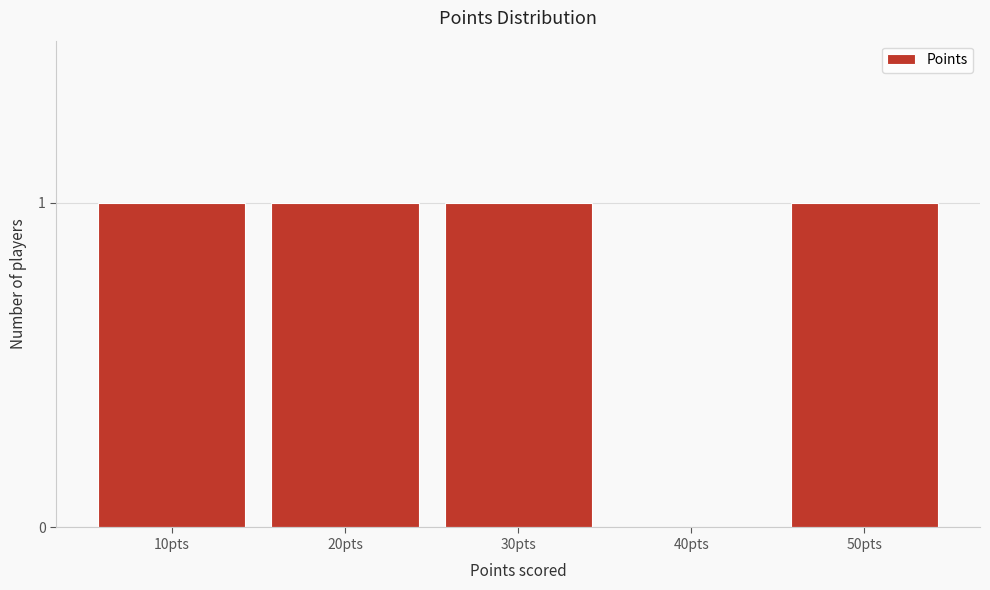

Reading left to right, transcribe all the data shown in this chart.

10pts=1	20pts=1	30pts=1	40pts=0	50pts=1